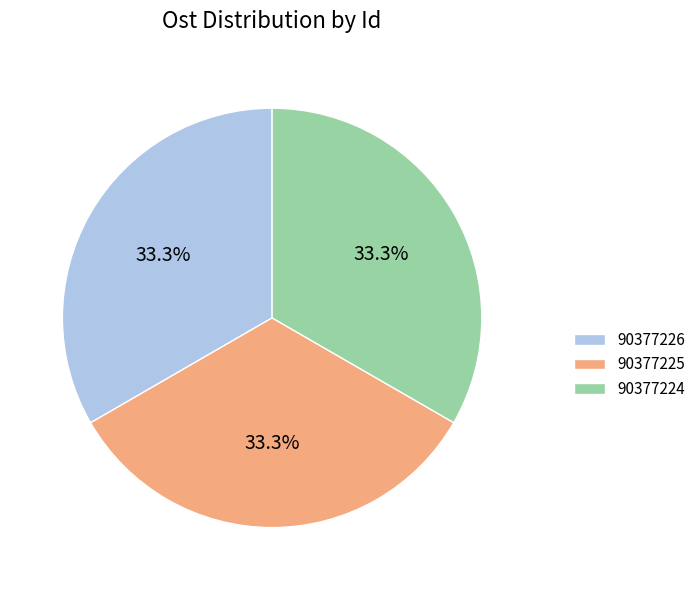

To the nearest percent, what portion does 90377226 represent?

33%